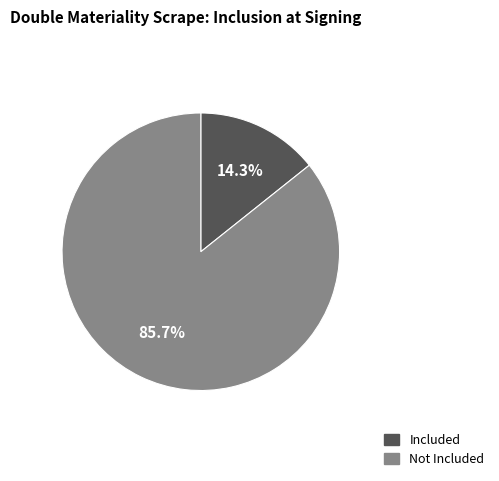

Does any single category account for the majority?

Yes